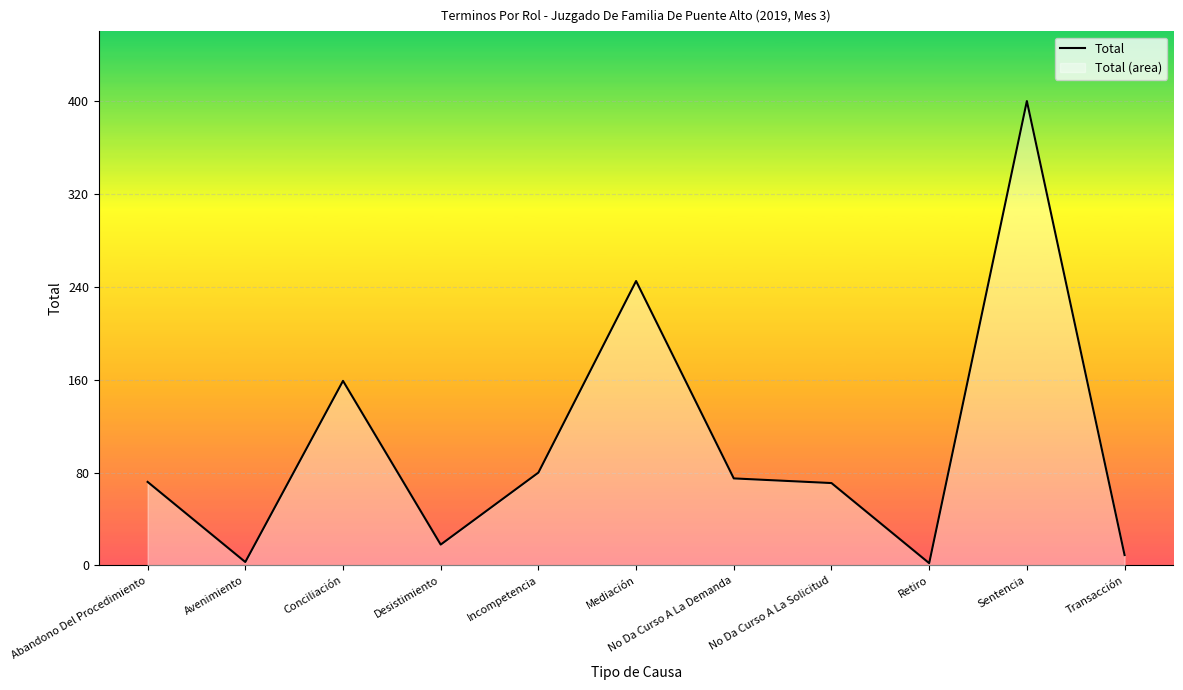

Between No Da Curso A La Solicitud and No Da Curso A La Demanda, which is larger?

No Da Curso A La Demanda